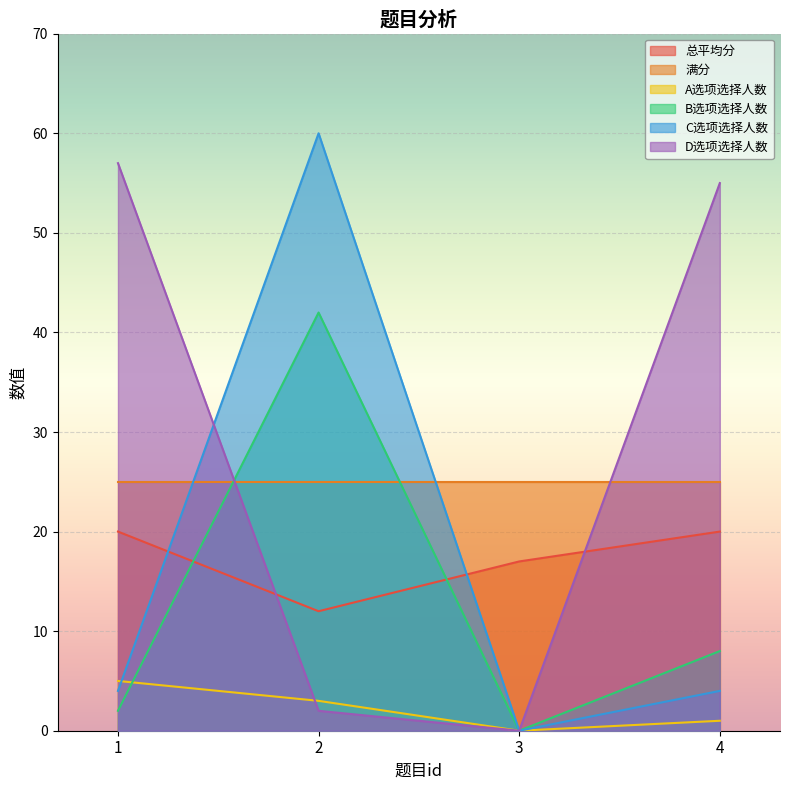

Which has a higher value, 1 or 3?

1